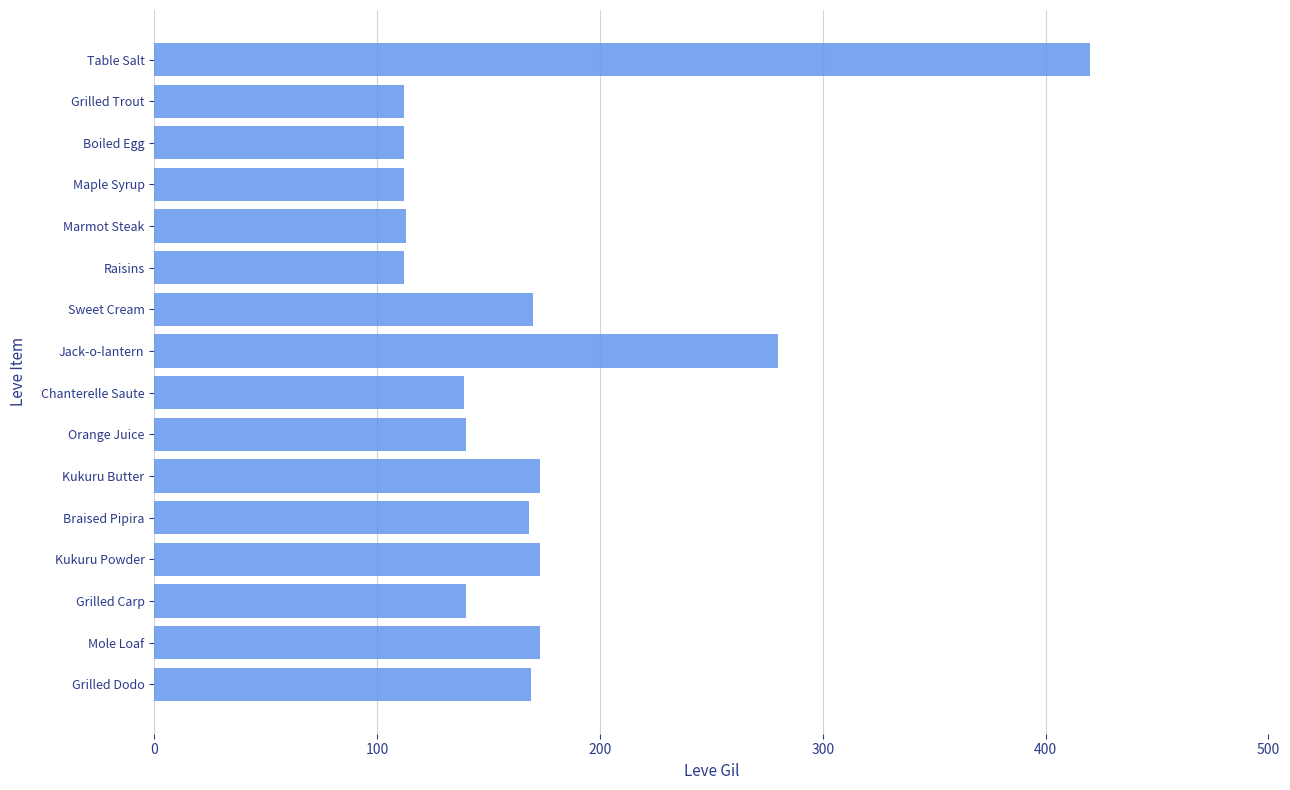

At which label is the value closest to 266?

Jack-o-lantern